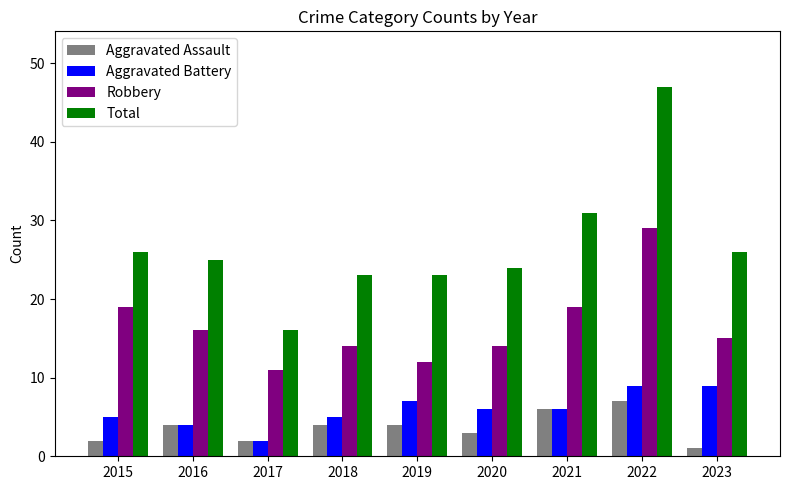

What is the average value of the Robbery series?

17